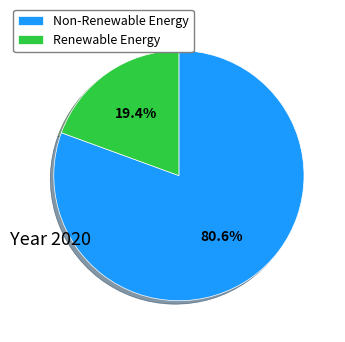

Count the number of slices in the pie.

2